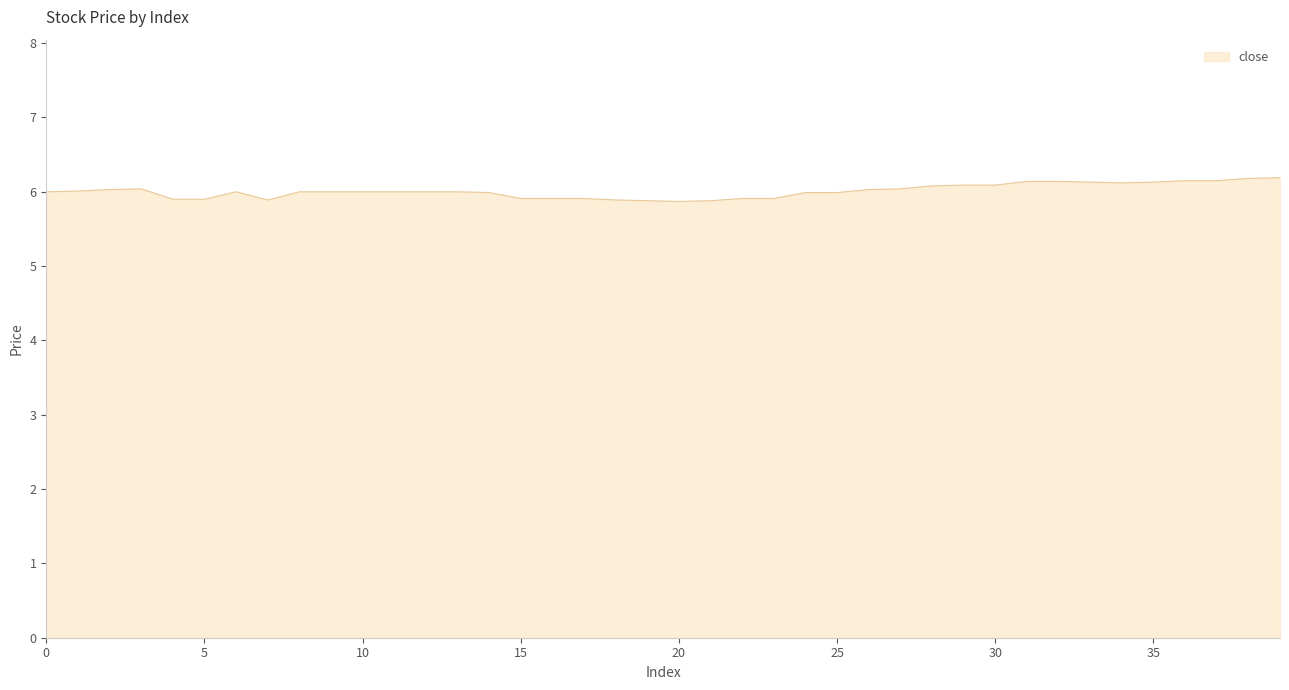

What is the maximum value shown in the chart?

6.2